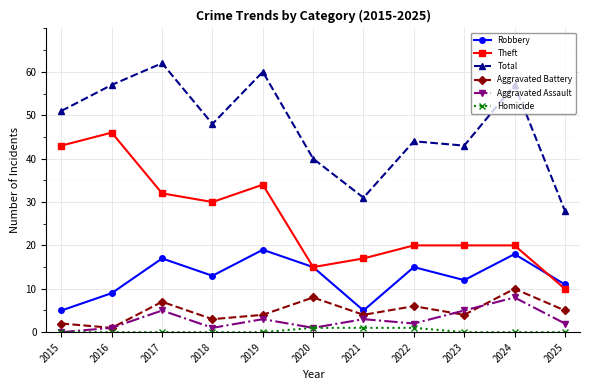

Reading left to right, extract all data points from this chart.

Robbery: 5	9	17	13	19	15	5	15	12	18	11
Theft: 43	46	32	30	34	15	17	20	20	20	10
Total: 51	57	62	48	60	40	31	44	43	57	28
Aggravated Battery: 2	1	7	3	4	8	4	6	4	10	5
Aggravated Assault: 0	1	5	1	3	1	3	2	5	8	2
Homicide: 0	0	0	0	0	1	1	1	0	0	0